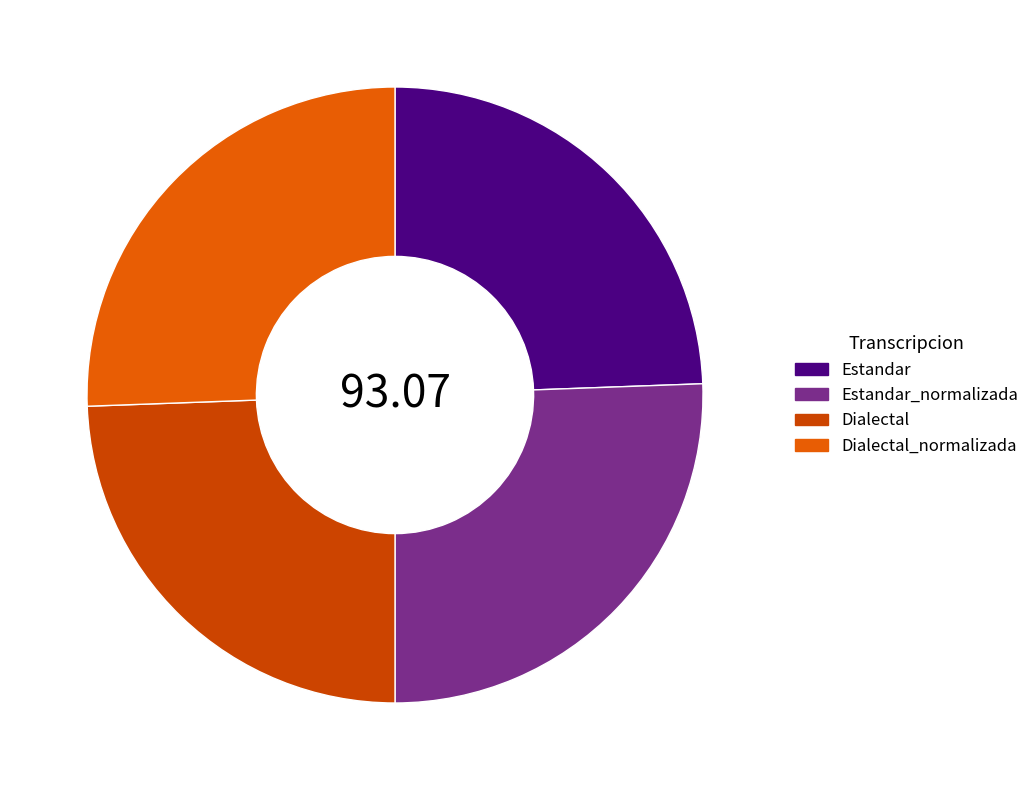

Does any single category account for the majority?

No